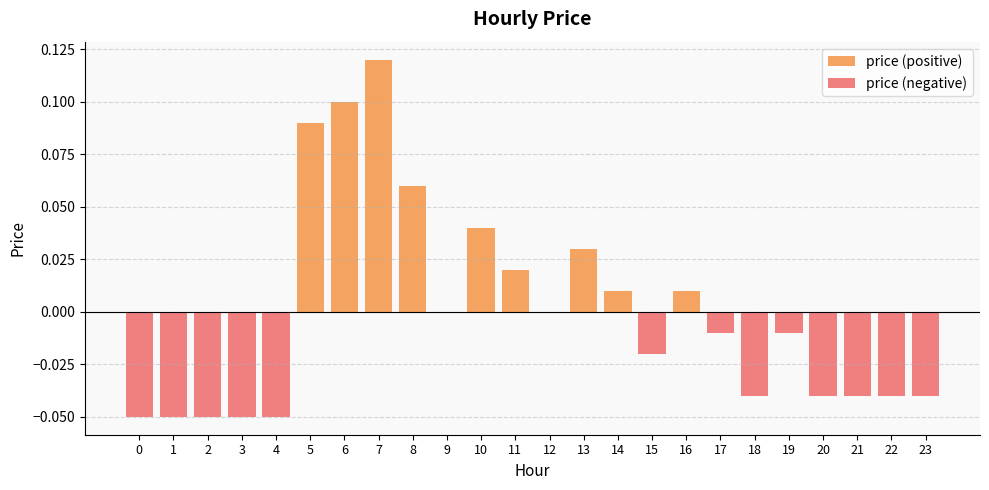

At how many categories does at least one series exceed 0?

9